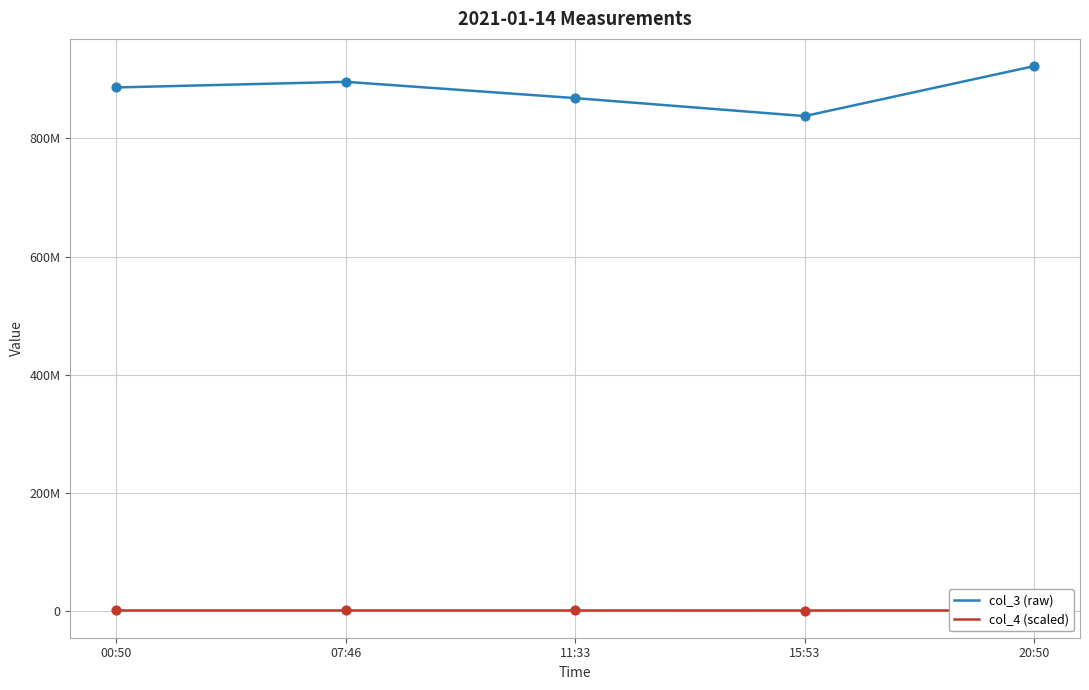

What are all the series names shown in the legend?

col_3 (raw), col_4 (scaled)